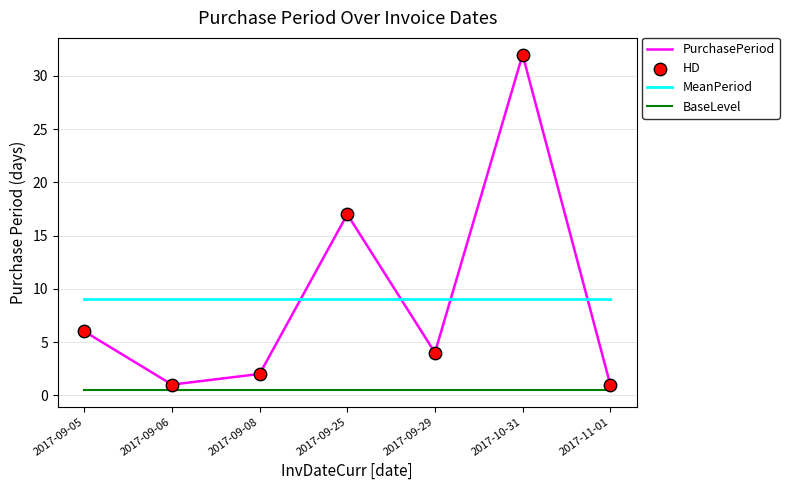

Which series has the largest range (max minus min)?

PurchasePeriod